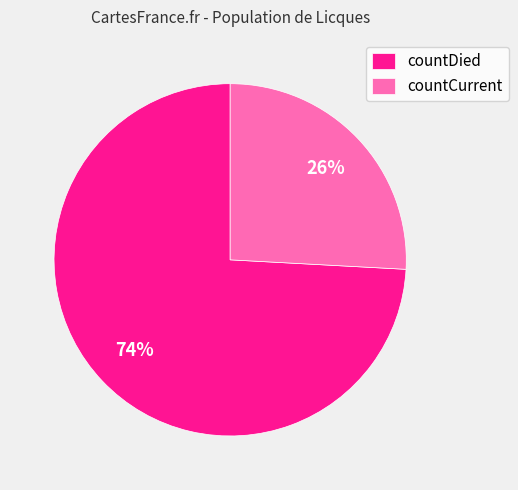

Which category has the smallest portion of the pie?

countCurrent